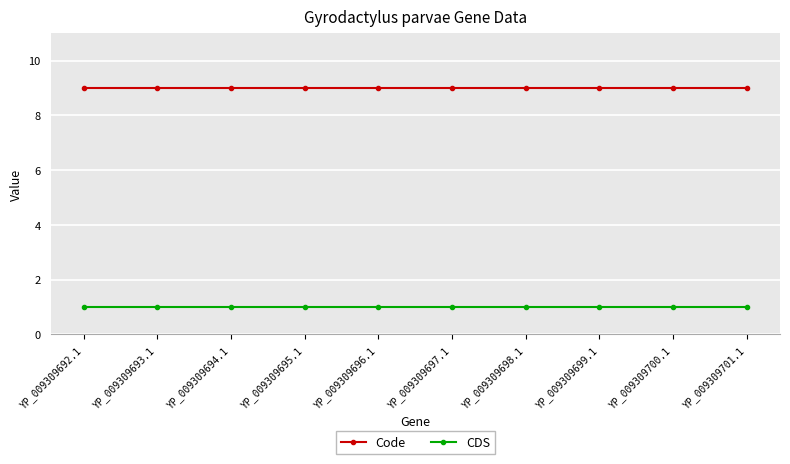

List the series in order of their overall mean, highest first.

Code, CDS